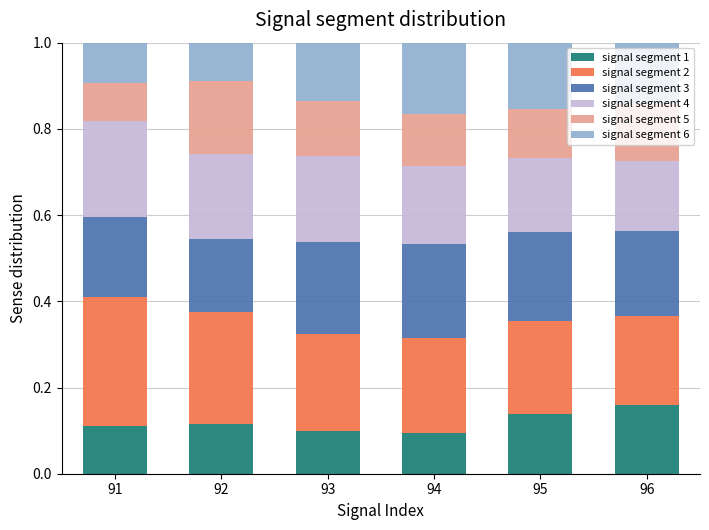

True or false: signal segment 1 has a value of 0.0 at 92.

False